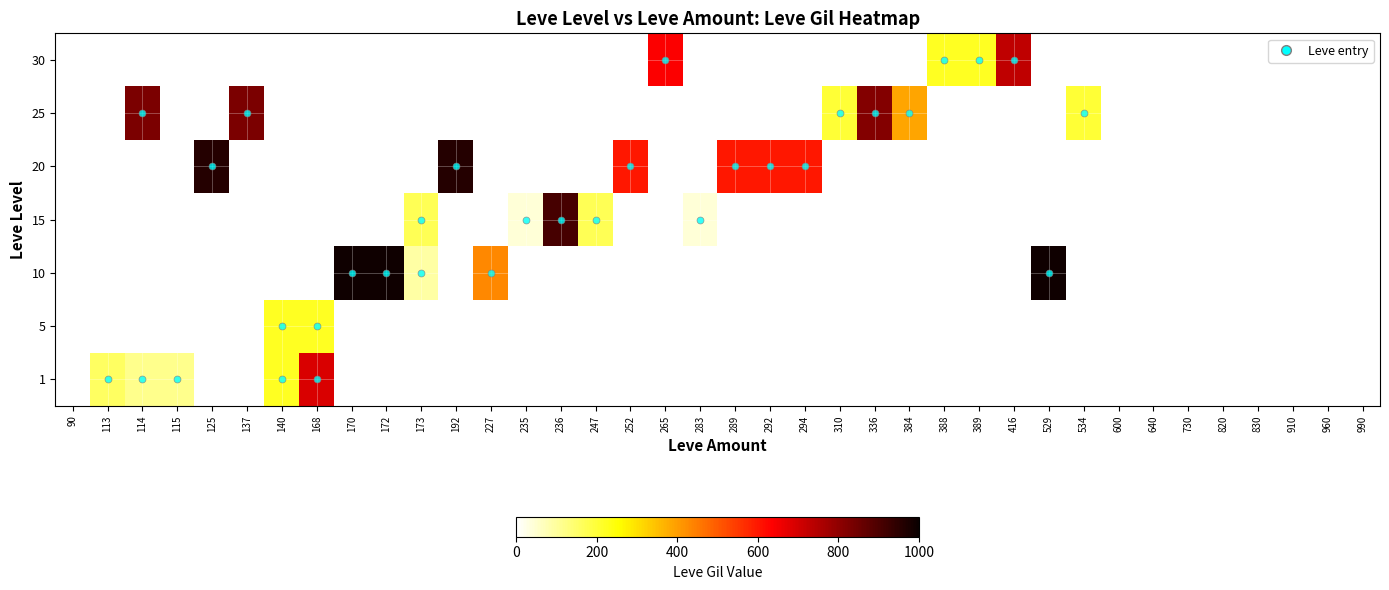

How many data points does each series have?

38